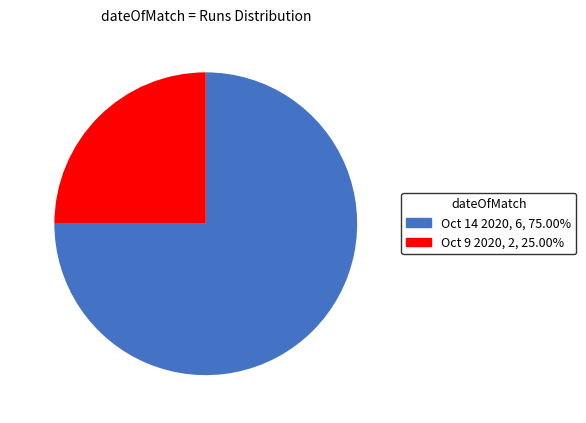

Rank the categories by value from lowest to highest.

Oct 9 2020, Oct 14 2020